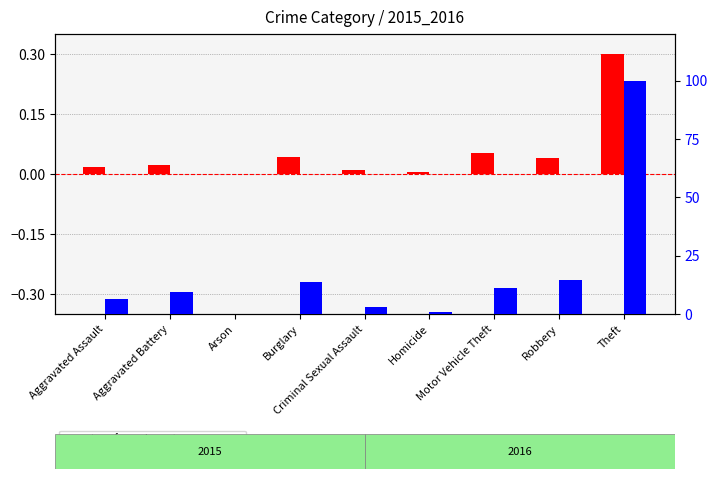

Which series has the largest total across all categories?

percentile rank within the sample